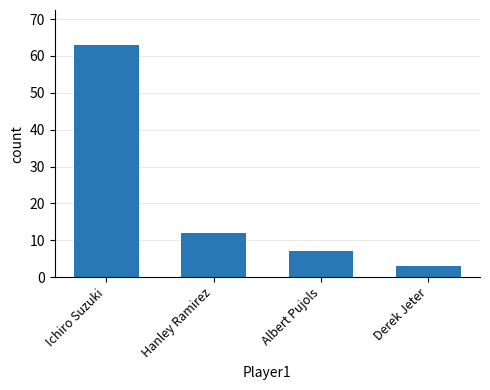

What is the label of the 4th bar from the right?

Ichiro Suzuki